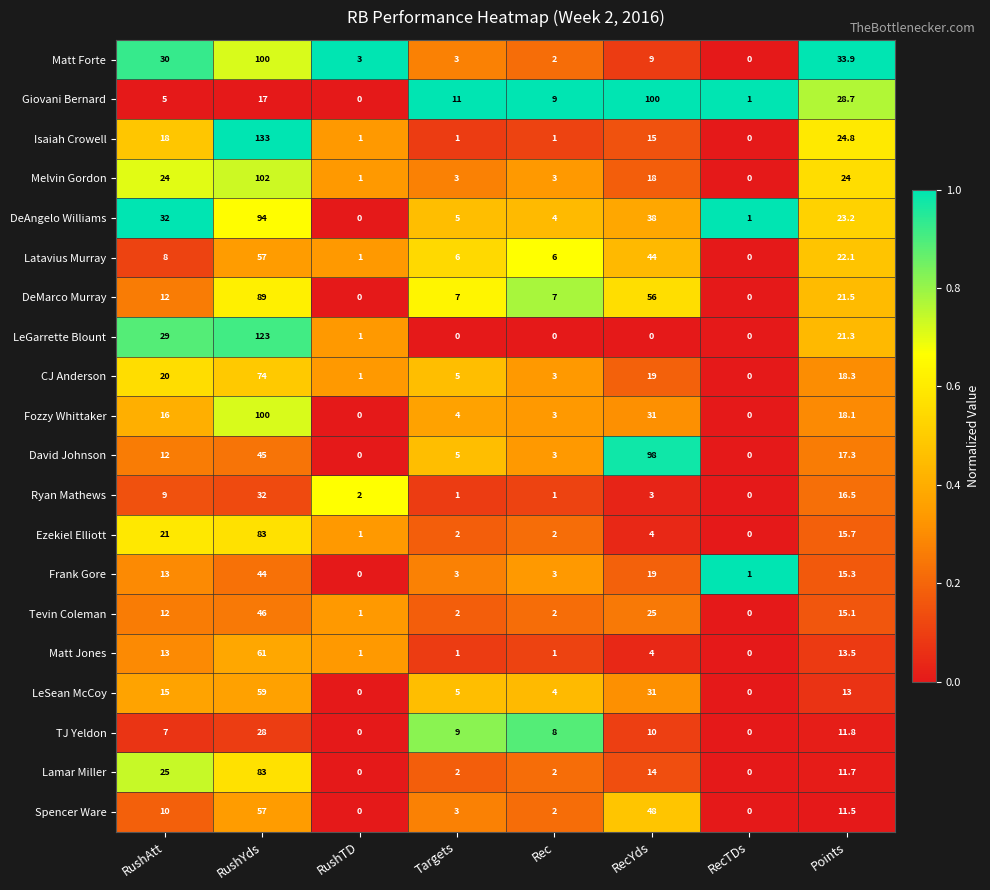

At which label is DeMarco Murray closest to 44?

RecYds